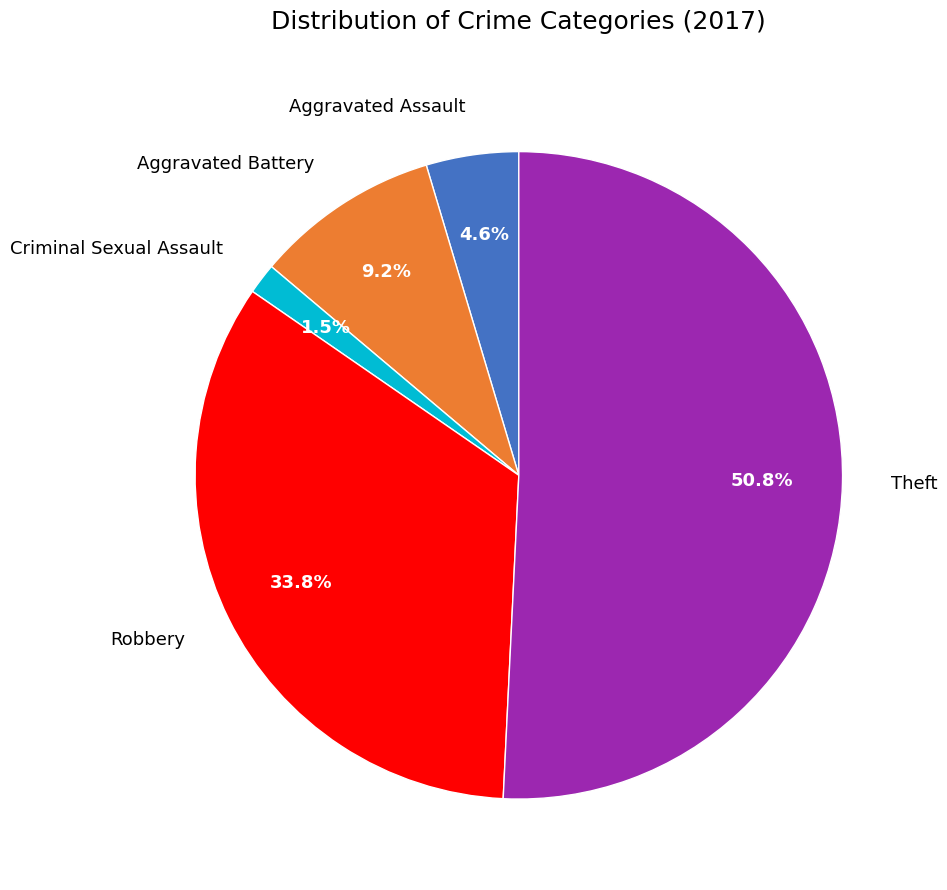

Count the number of slices in the pie.

5